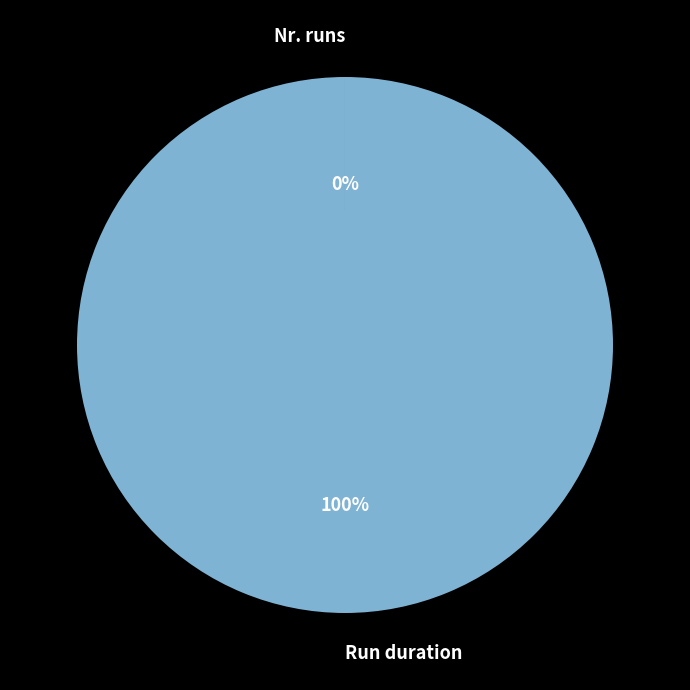

The Run duration slice represents 100% of the pie. True or false?

True